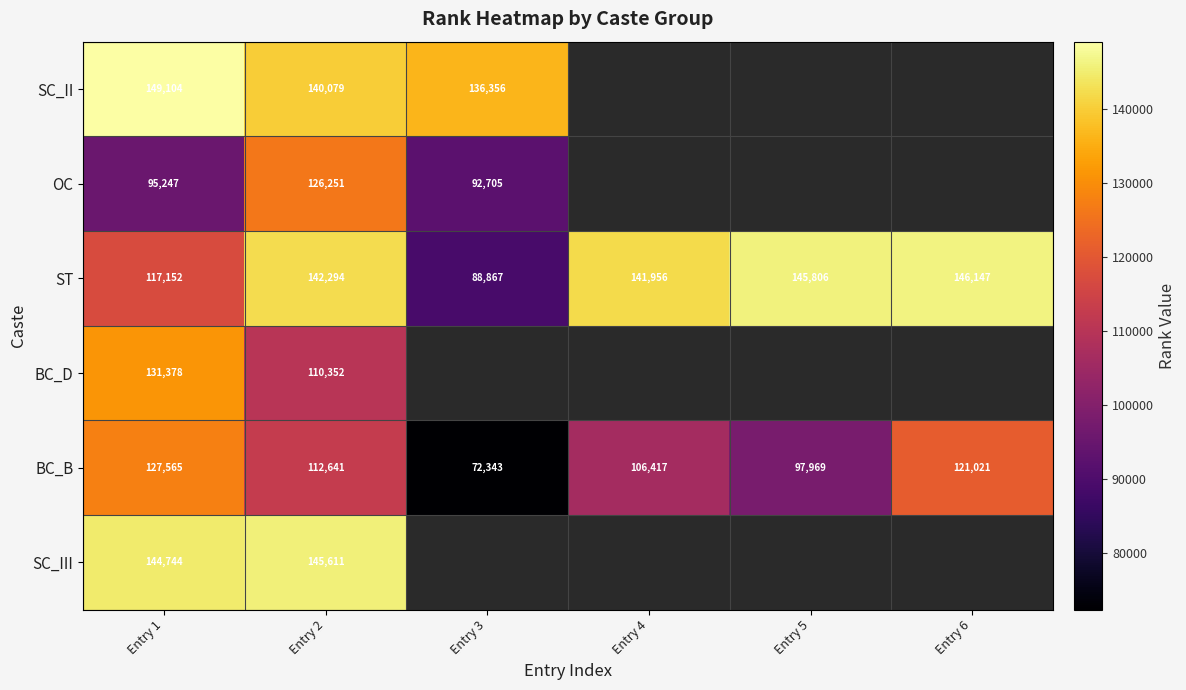

What is the spread (max minus min) of values at Entry 1?

53857